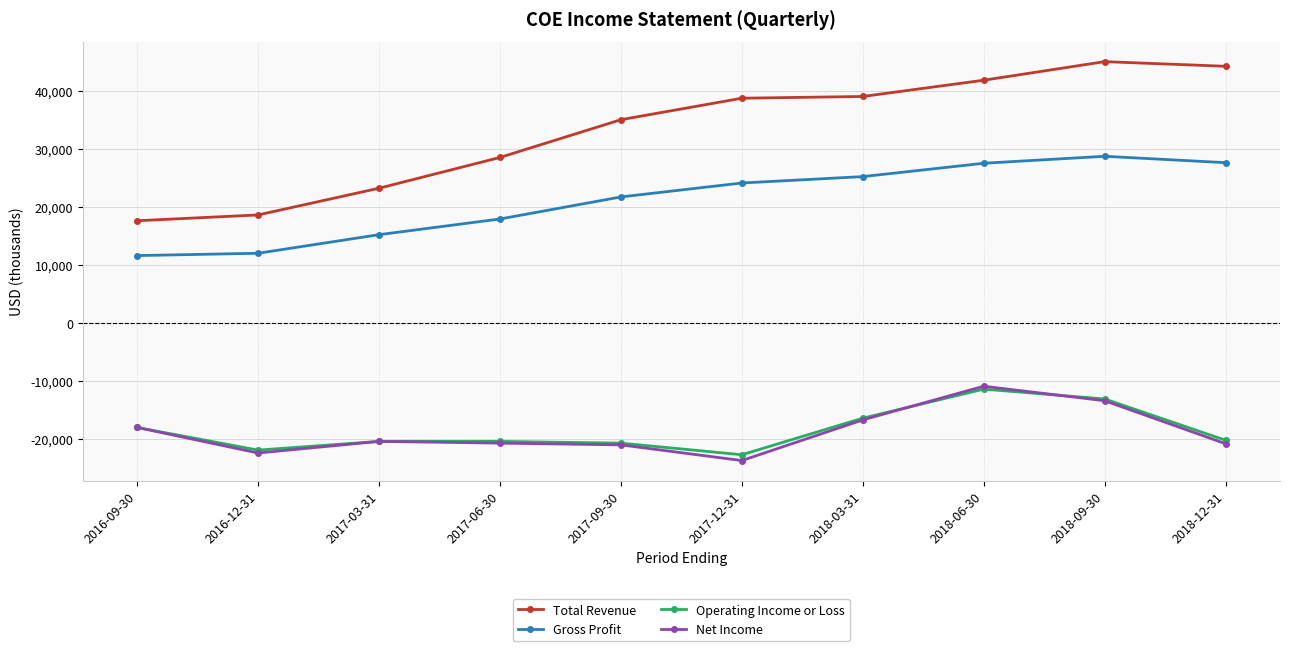

True or false: Gross Profit has more than 0 interior local peaks.

True